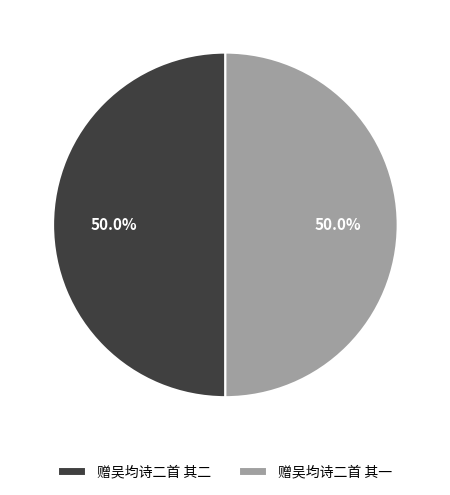

How many slices are in this pie chart?

2